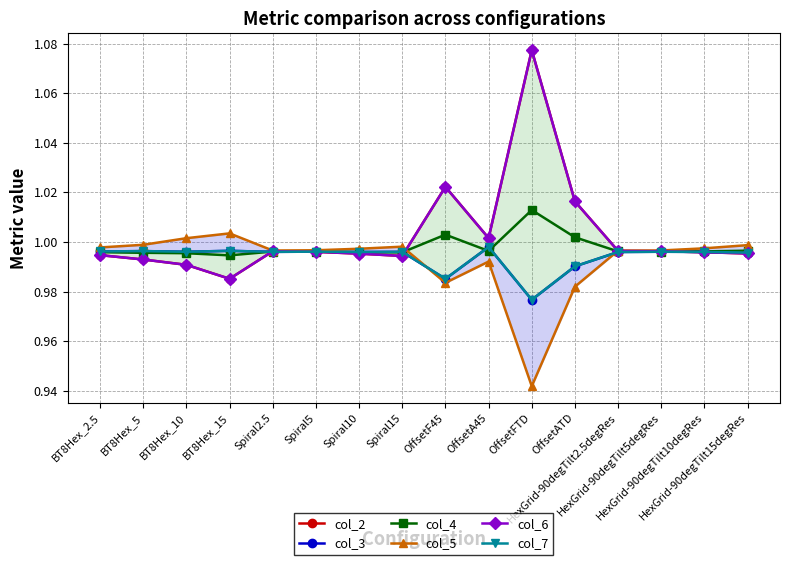

At how many categories does at least one series exceed 1?

6